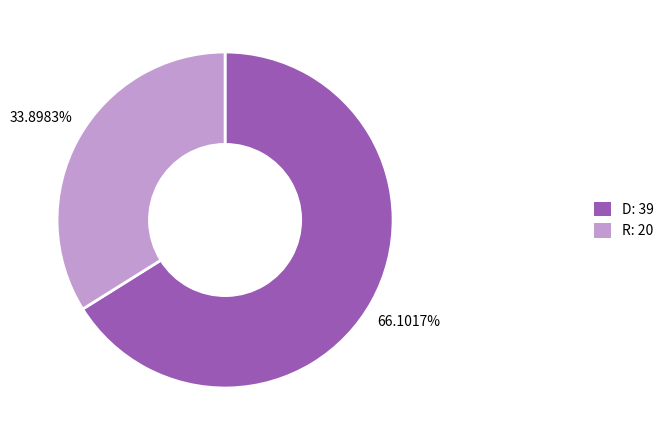

To the nearest percent, what is the combined percentage of D and R?

100%